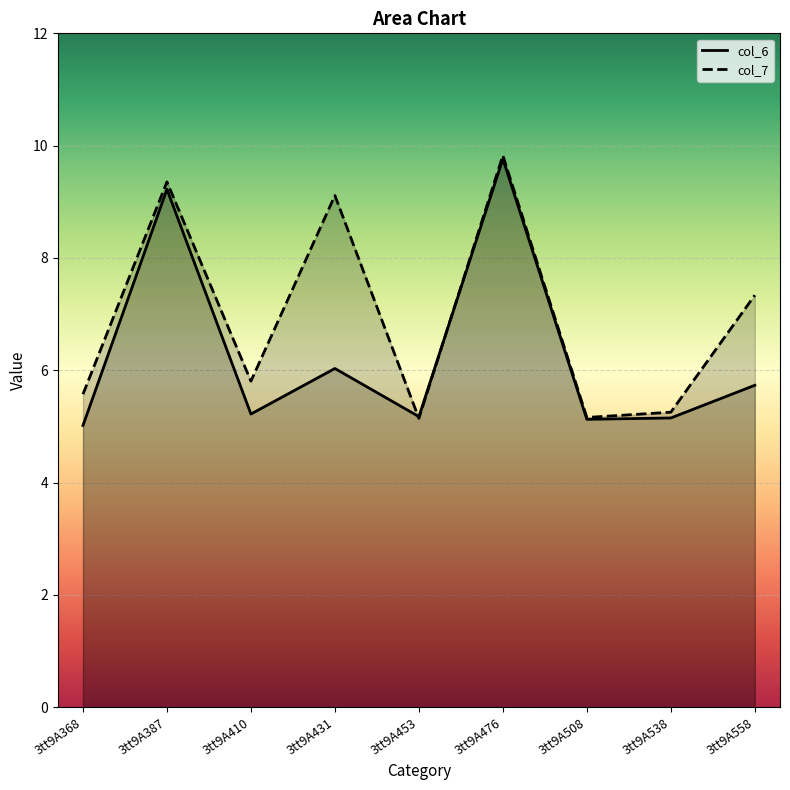

Rank the series at 3tt9A538 from highest to lowest value.

col_7, col_6